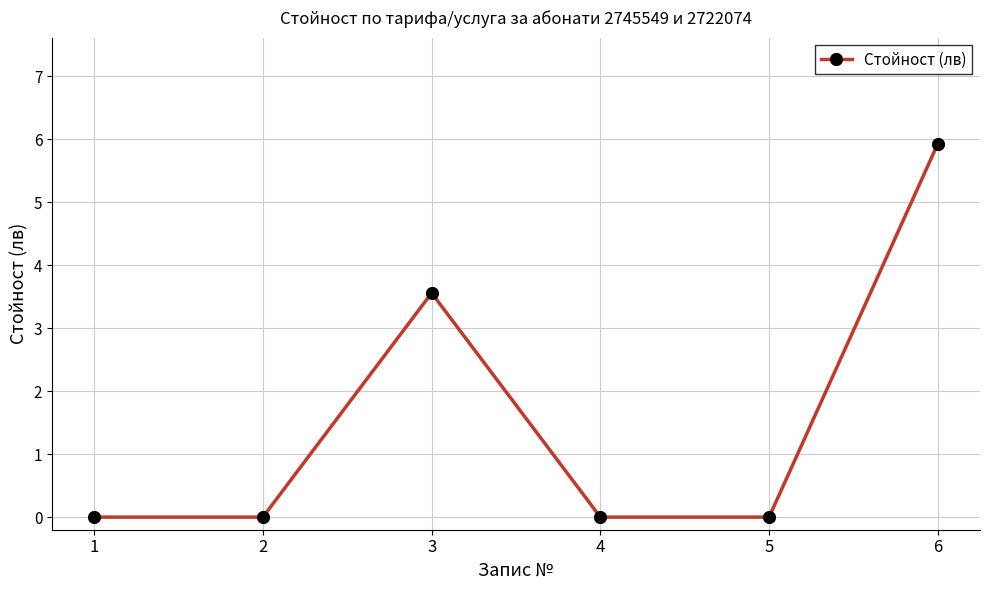

What is the greatest value displayed?

5.9